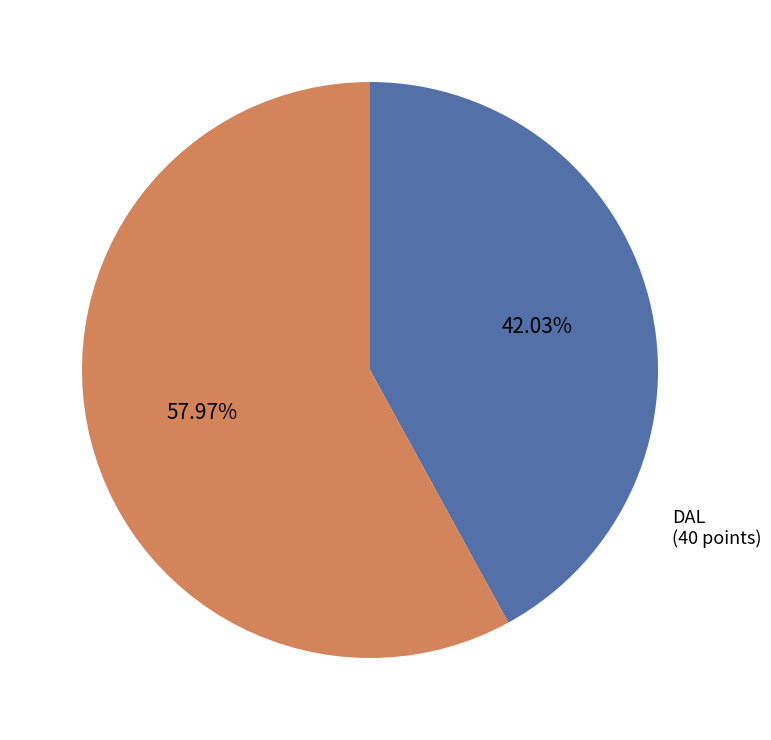

Does any single category account for the majority?

Yes